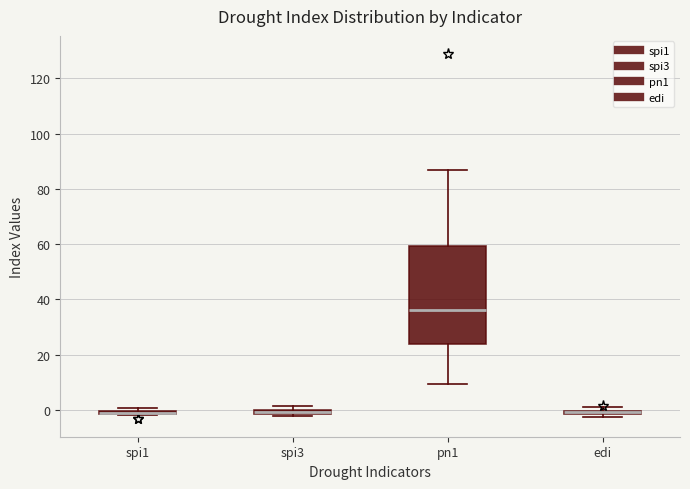

Where is the lower edge of the box for spi3 on the y-axis? The values are not printed on the chart, so give them approximately, as read against the axis.

-2